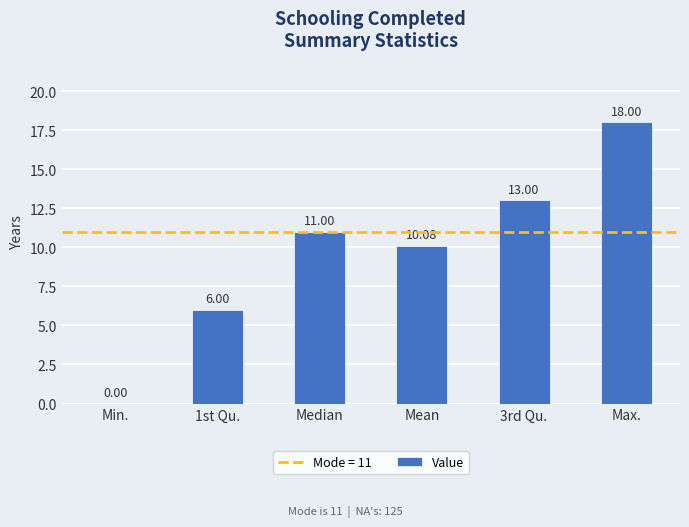

What is the greatest value displayed?

18.0